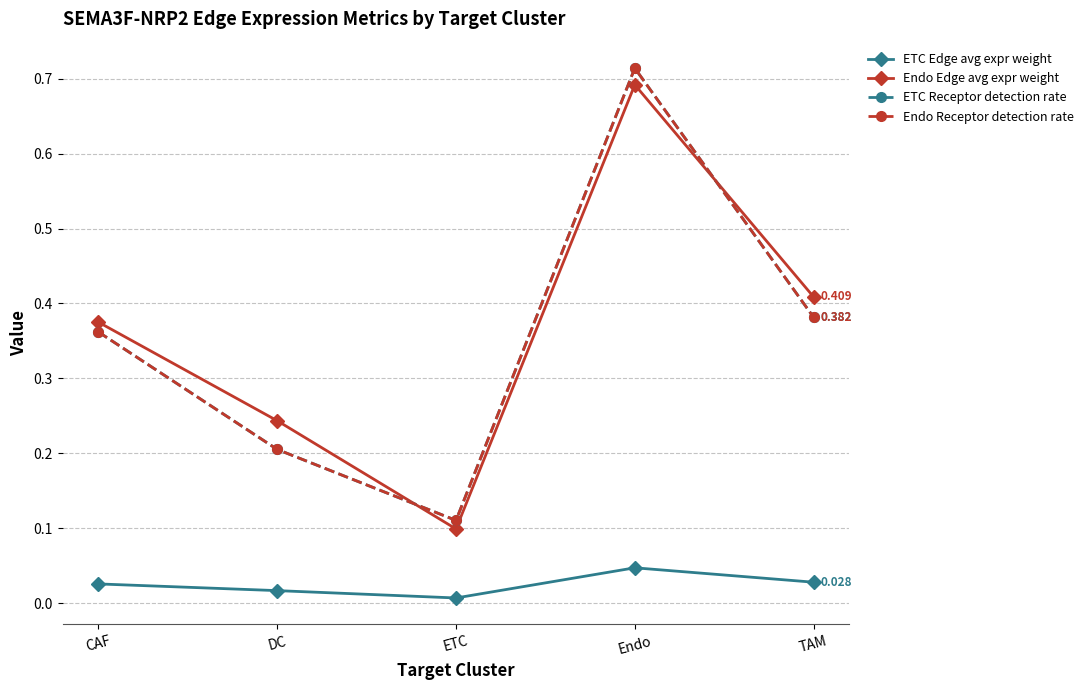

Rank the series at DC from lowest to highest value.

ETC Edge avg expr weight, ETC Receptor detection rate, Endo Receptor detection rate, Endo Edge avg expr weight